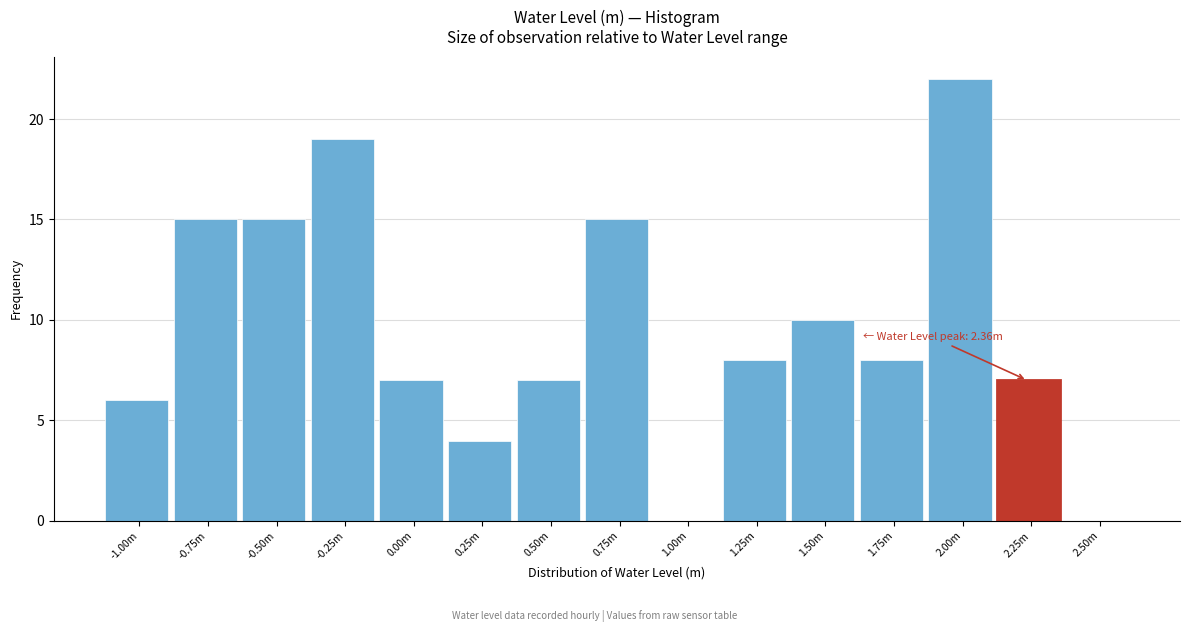

Reading left to right, what are all the values shown in this chart?

-1.00m=6	-0.75m=15	-0.50m=15	-0.25m=19	0.00m=7	0.25m=4	0.50m=7	0.75m=15	1.00m=0	1.25m=8	1.50m=10	1.75m=8	2.00m=22	2.25m=7	2.50m=0